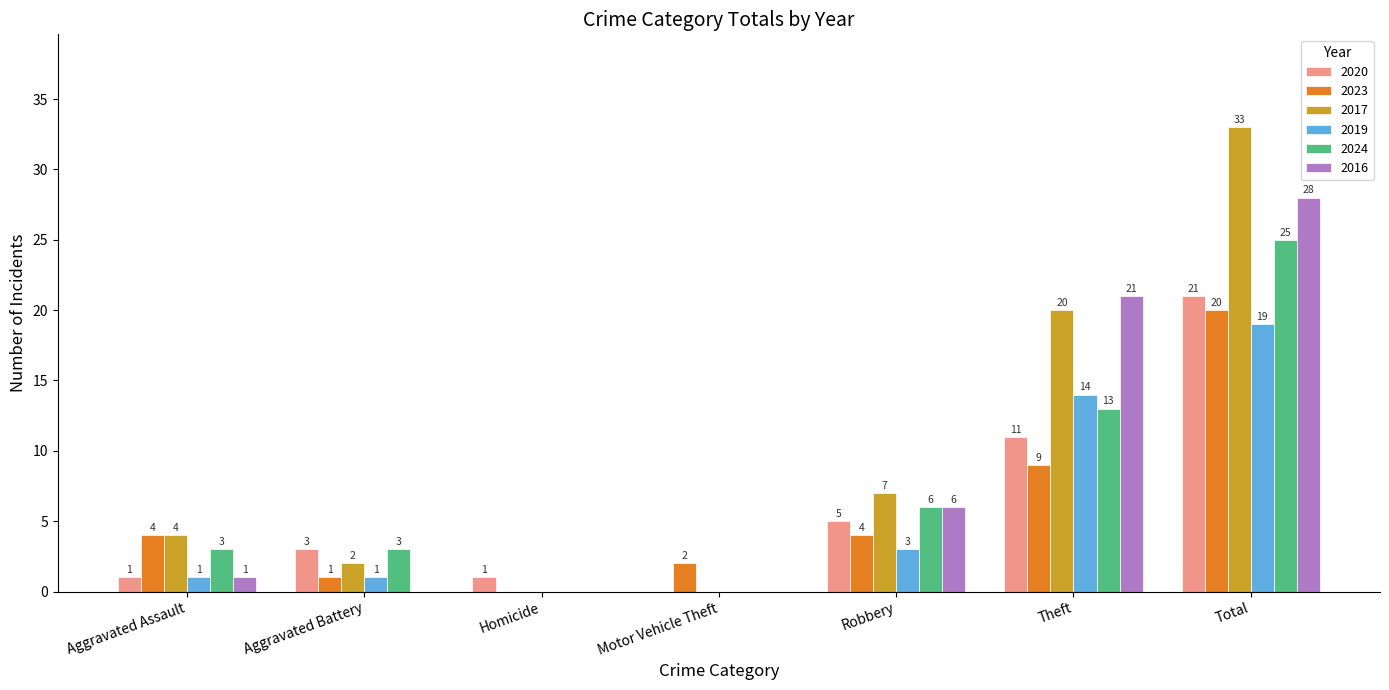

Between Robbery and Total, which series saw the biggest shift?

2017